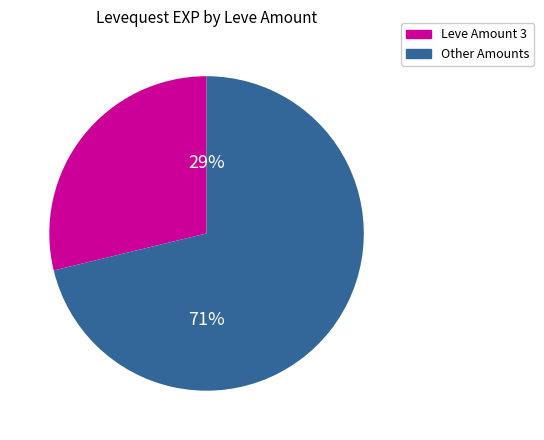

Is there any slice that represents more than half of the pie?

Yes